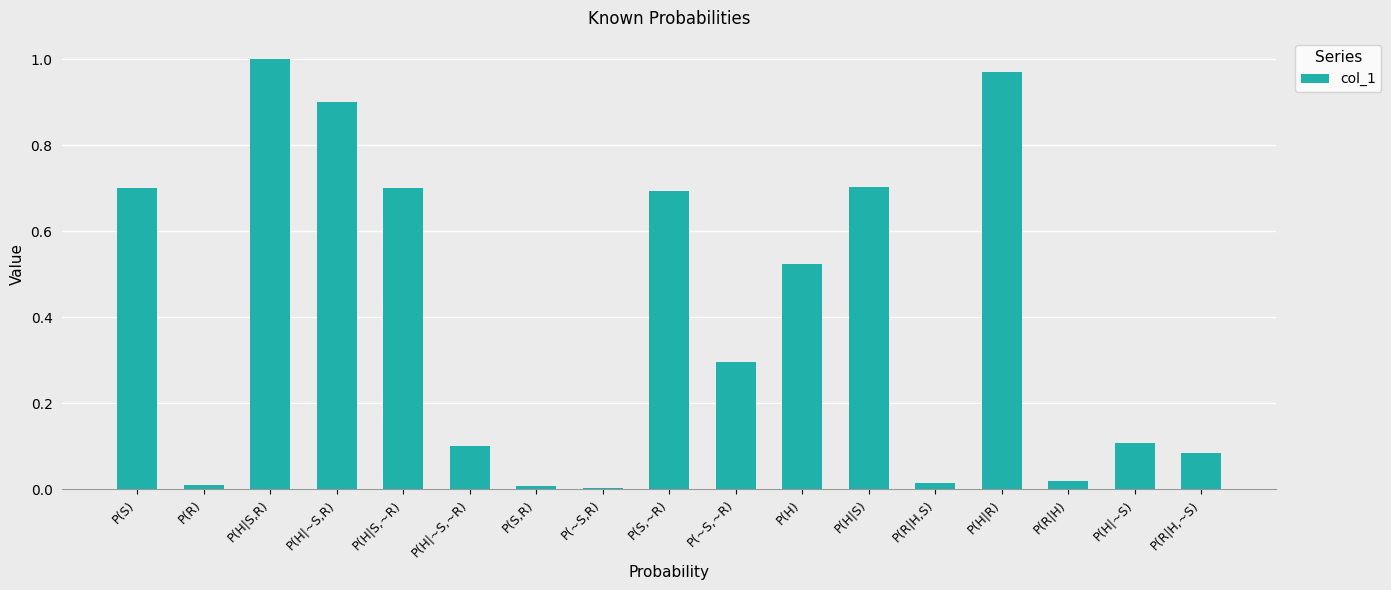

Are the bars grouped side by side (vs. stacked)?

No